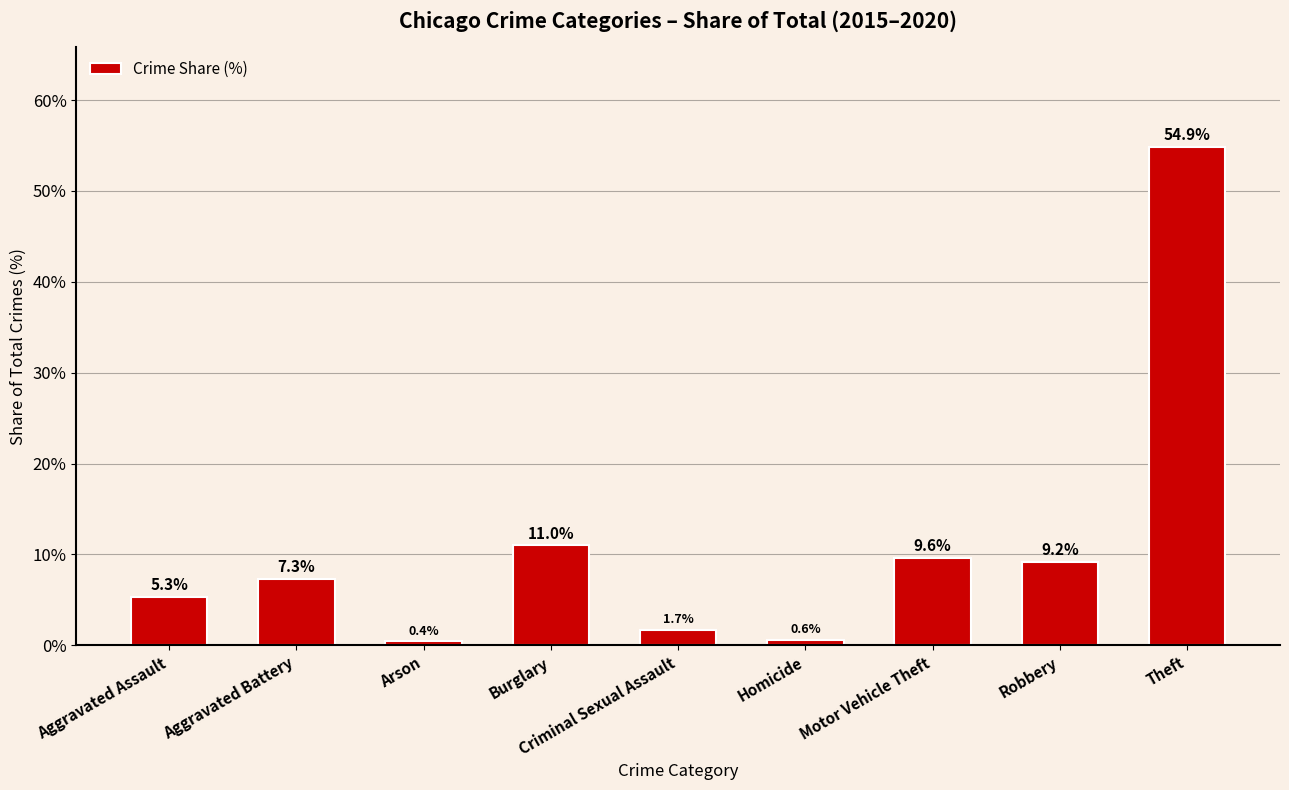

Reading left to right, extract all data points from this chart.

5.3	7.3	0.4	11.0	1.7	0.6	9.6	9.2	54.9